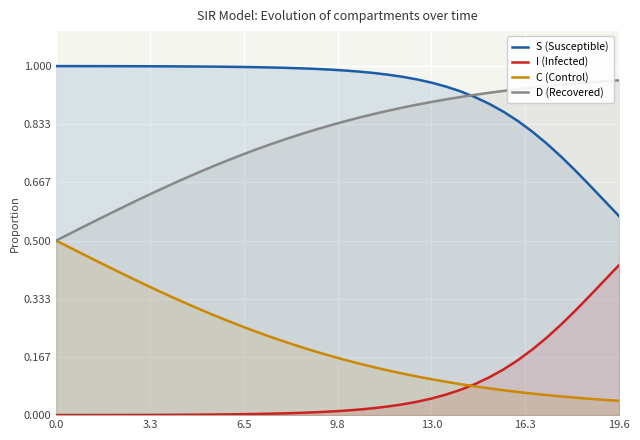

List the series in order of their overall mean, highest first.

S (Susceptible), D (Recovered), C (Control), I (Infected)